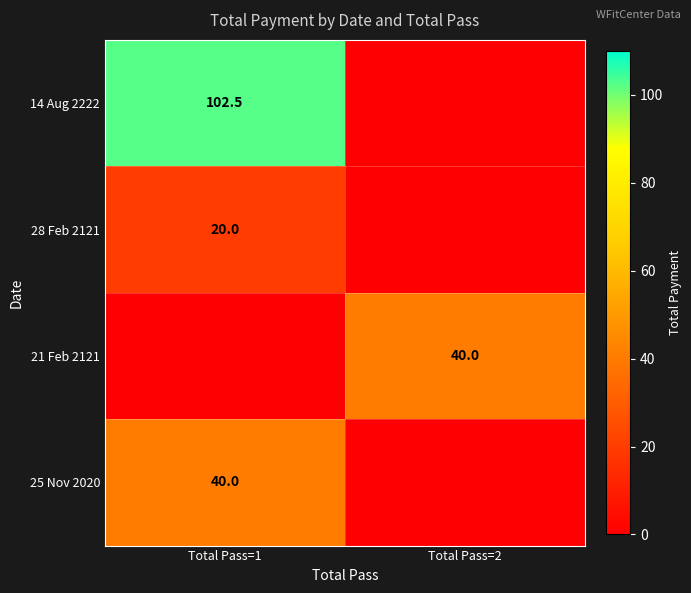

Is the value of 25 Nov 2020 at Total Pass=1 greater than the value of 28 Feb 2121 at Total Pass=1?

Yes